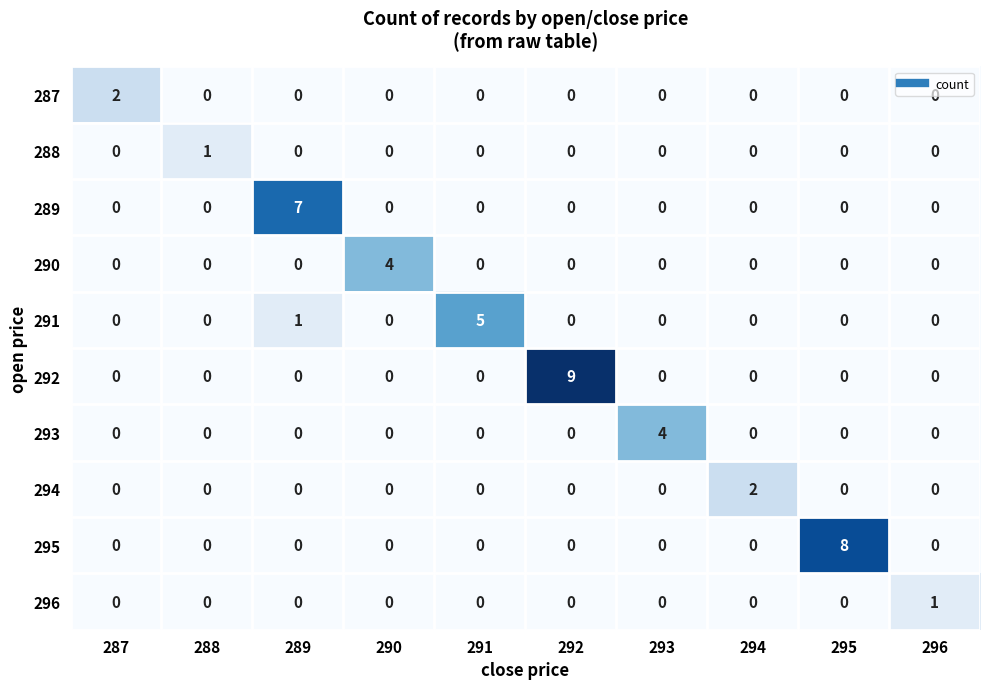

Which series has the largest total across all categories?

292